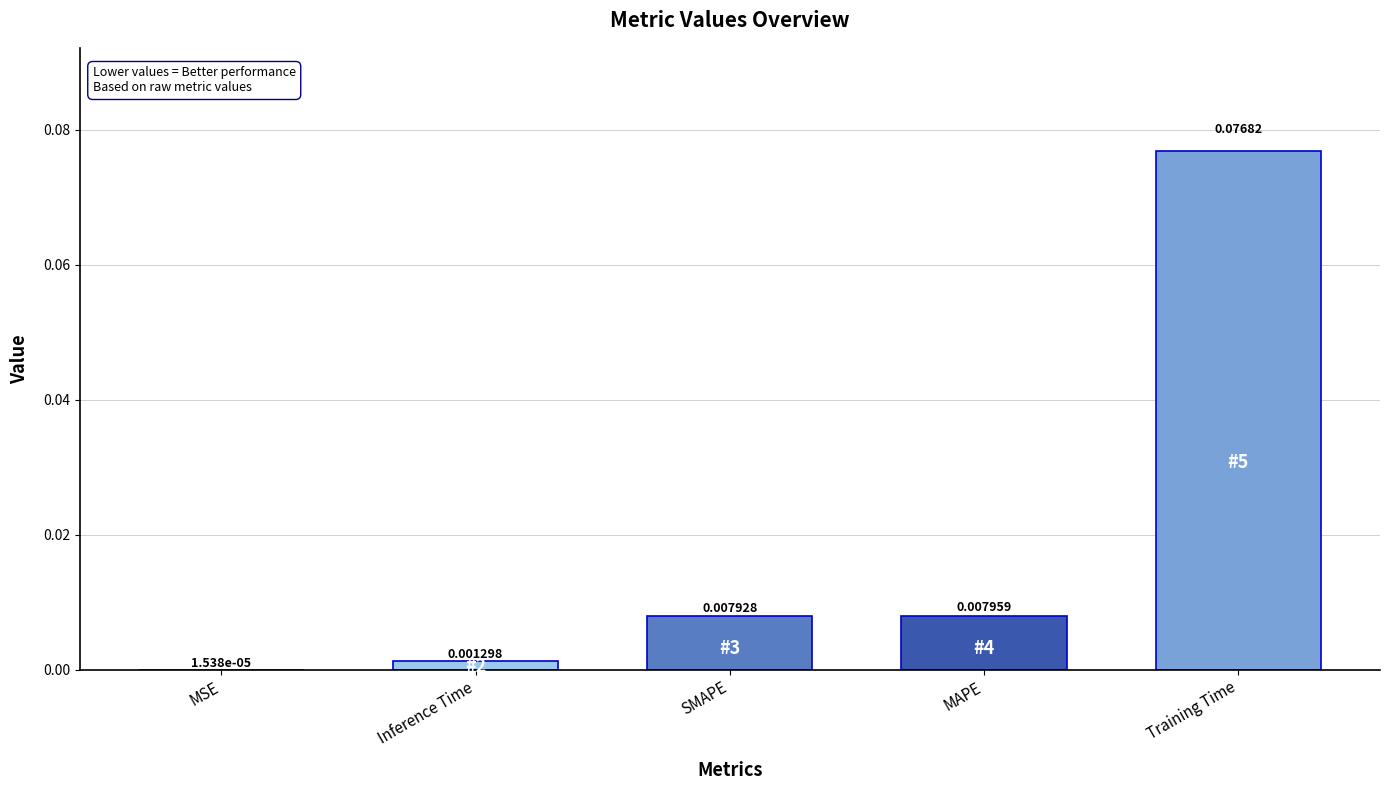

Which label corresponds to the largest value in the chart?

Training Time